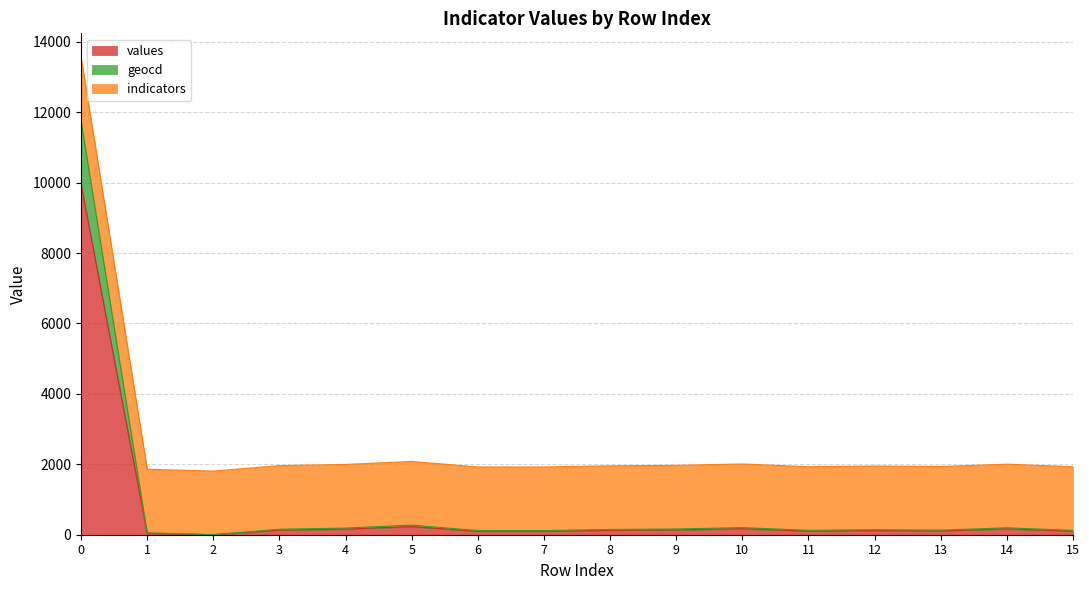

Which series has the widest spread of values?

geocd